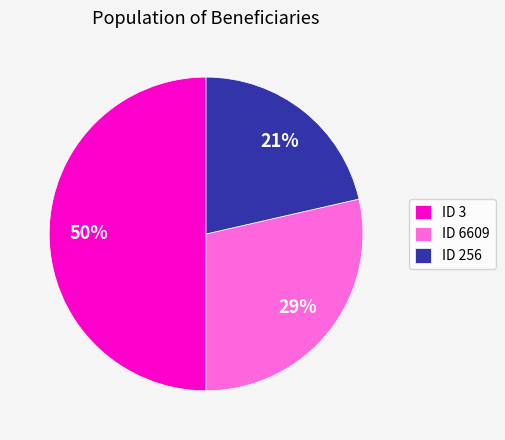

True or false: ID 256 accounts for 21% of the total.

True